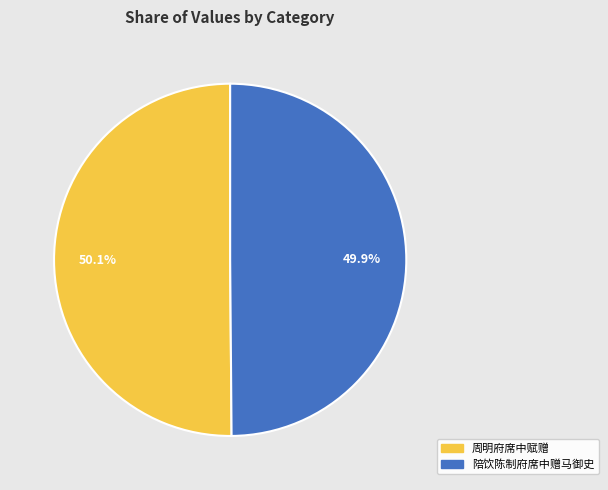

Approximately how many times larger is the value at 陪饮陈制府席中赠马御史 compared to 周明府席中赋赠?

1.0